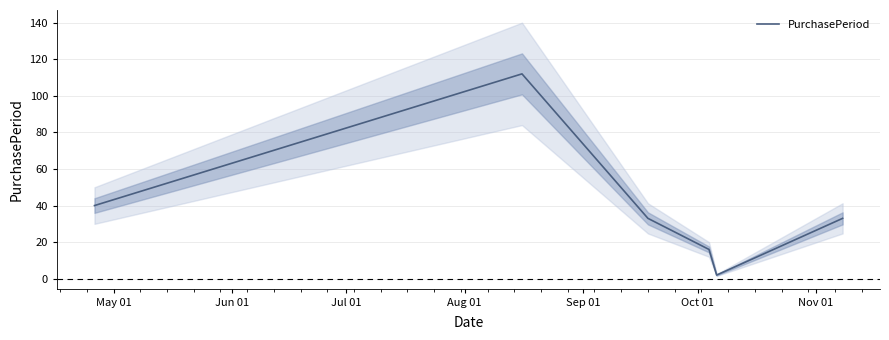

How many points are lower than both their immediate neighbors (excluding endpoints)?

1